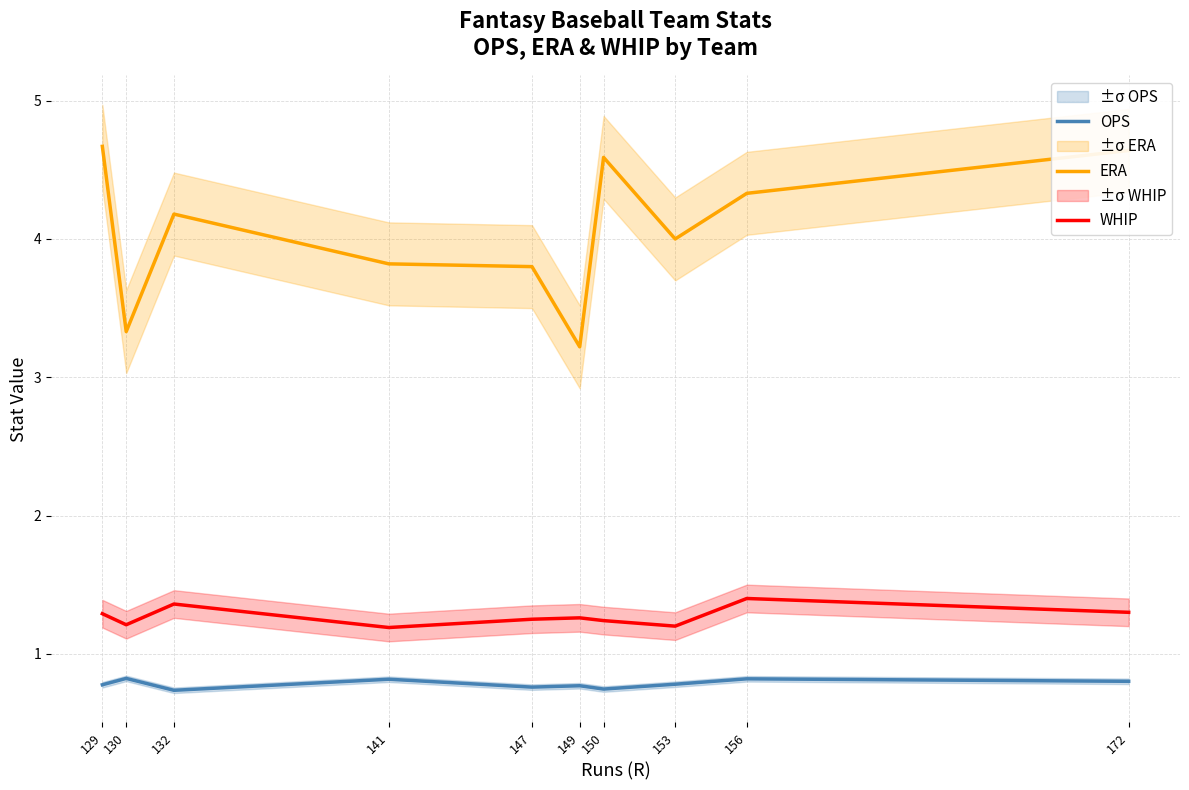

What is the difference between the highest and lowest values at 149?

2.5